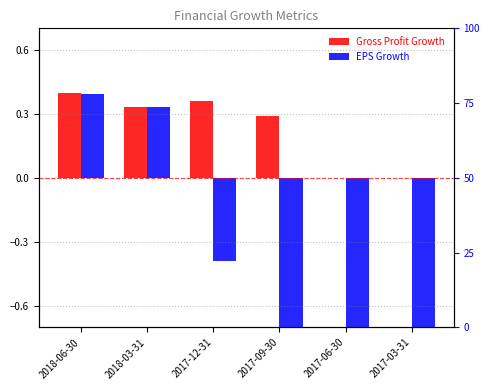

Between 2017-09-30 and 2018-06-30, which is larger?

2018-06-30